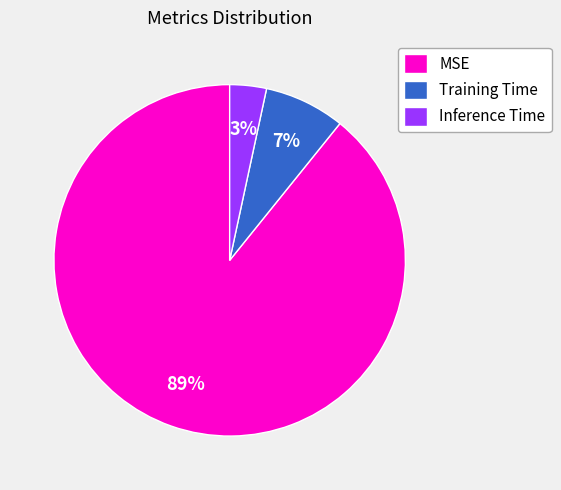

True or false: MSE accounts for 97% of the total.

False